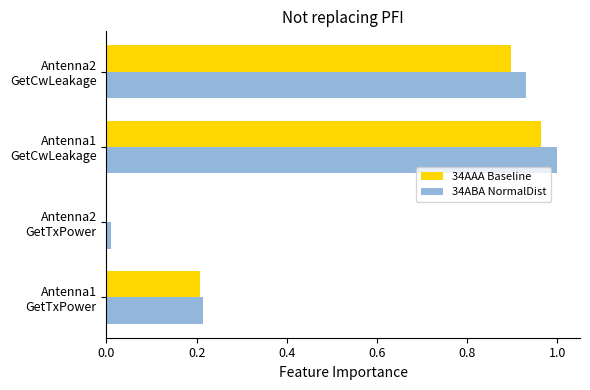

What is the sum of all 34ABA NormalDist values?

2.2